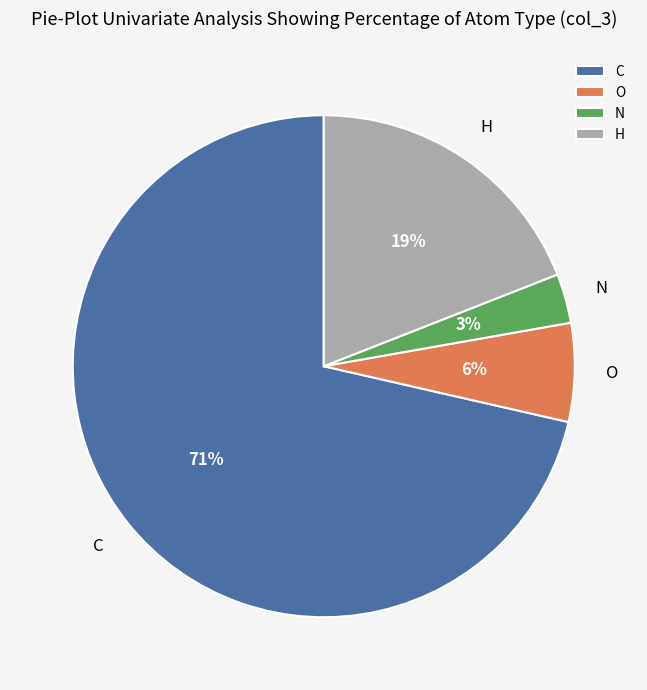

How many slices are in this pie chart?

4